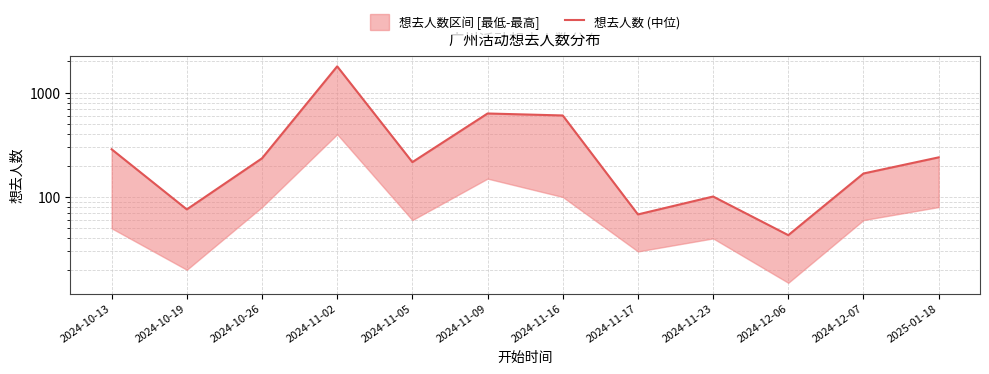

What is the value of the 11th point from the left?

168